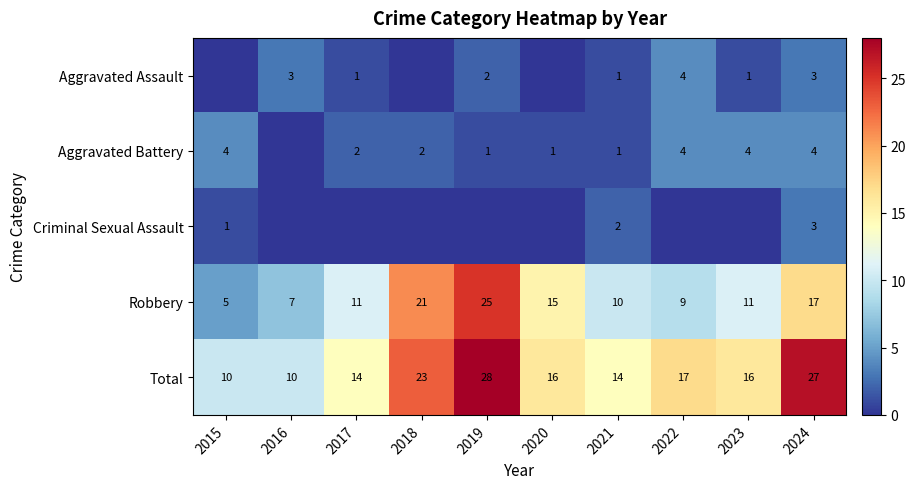

Is the value of Aggravated Battery at 2019 greater than the value of Aggravated Assault at 2022?

No